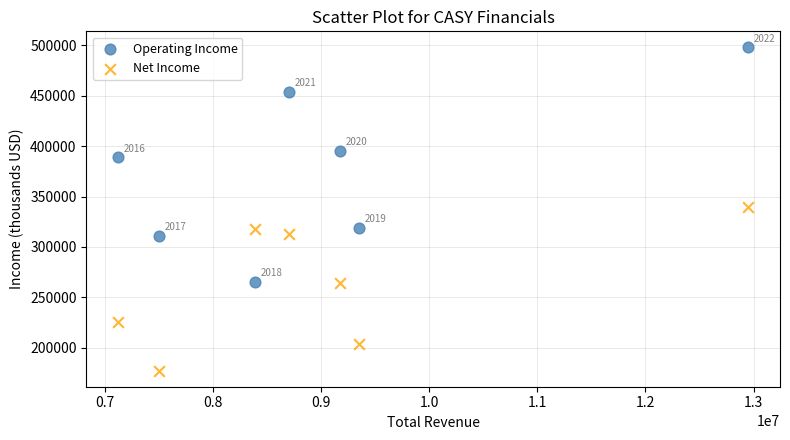

Which series reaches the maximum Y coordinate?

Operating Income